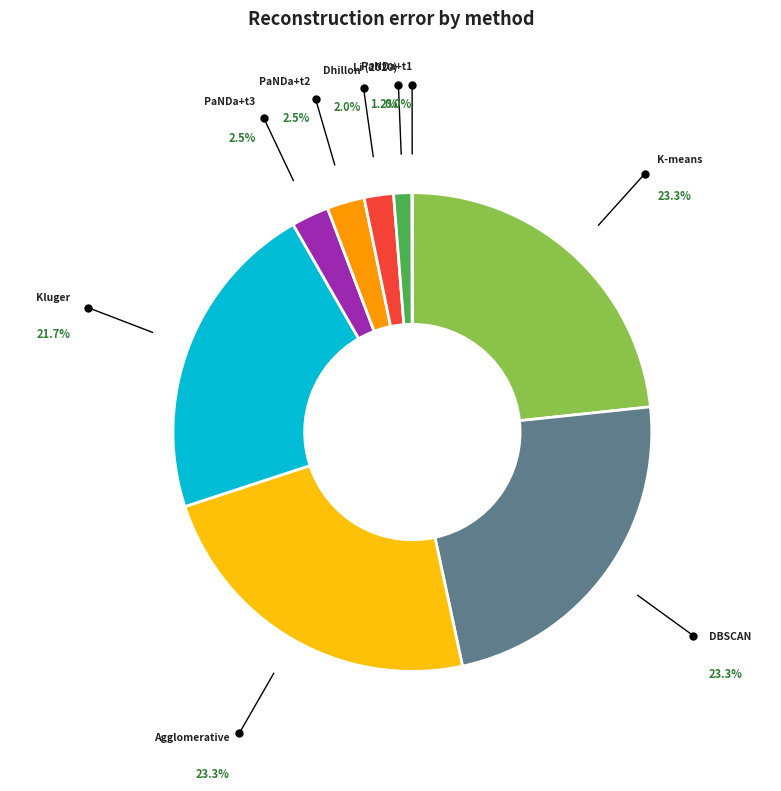

Is there a majority slice in this chart?

No